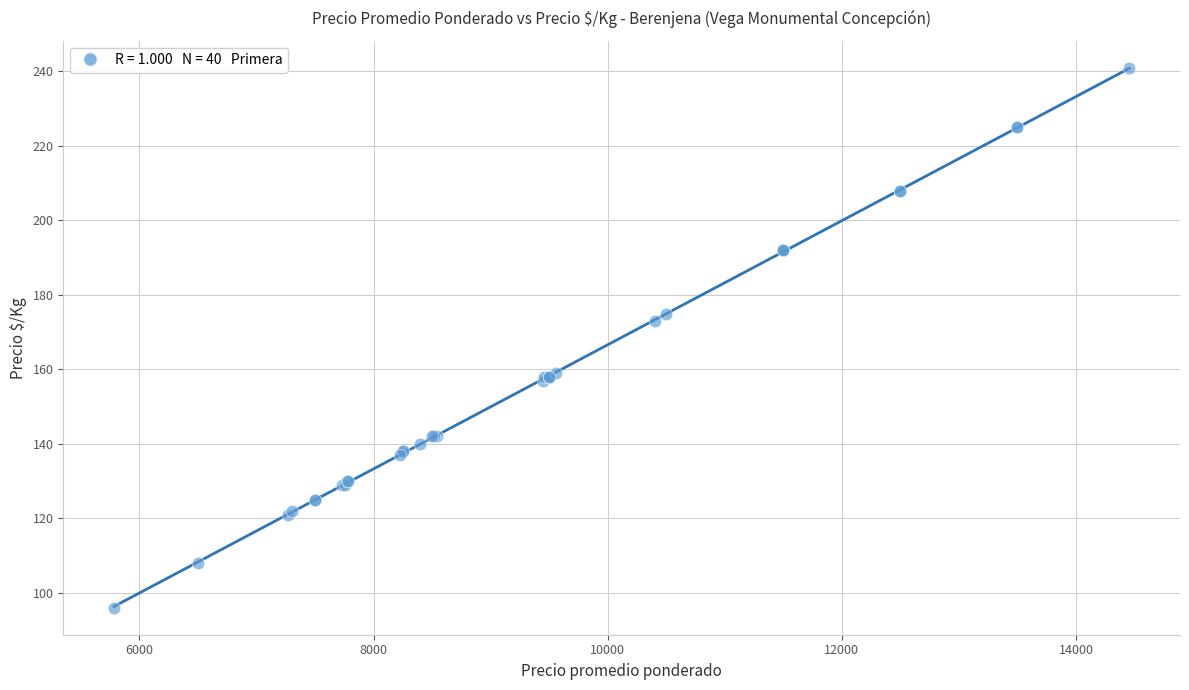

What Y value in the scatter plot is closest to 168?

173